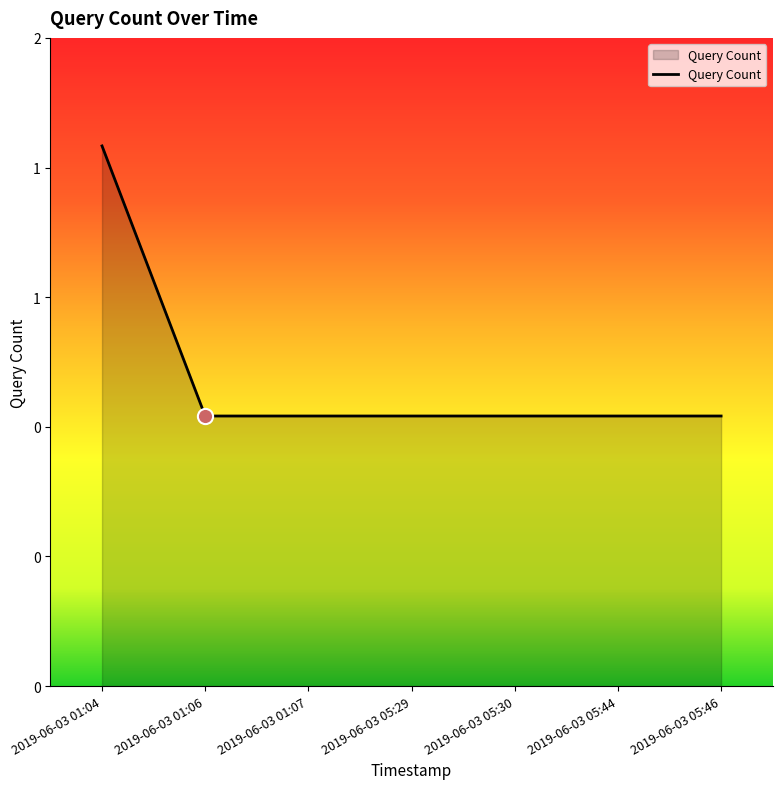

Which has a higher value, 2019-06-03 01:04 or 2019-06-03 05:46?

2019-06-03 01:04